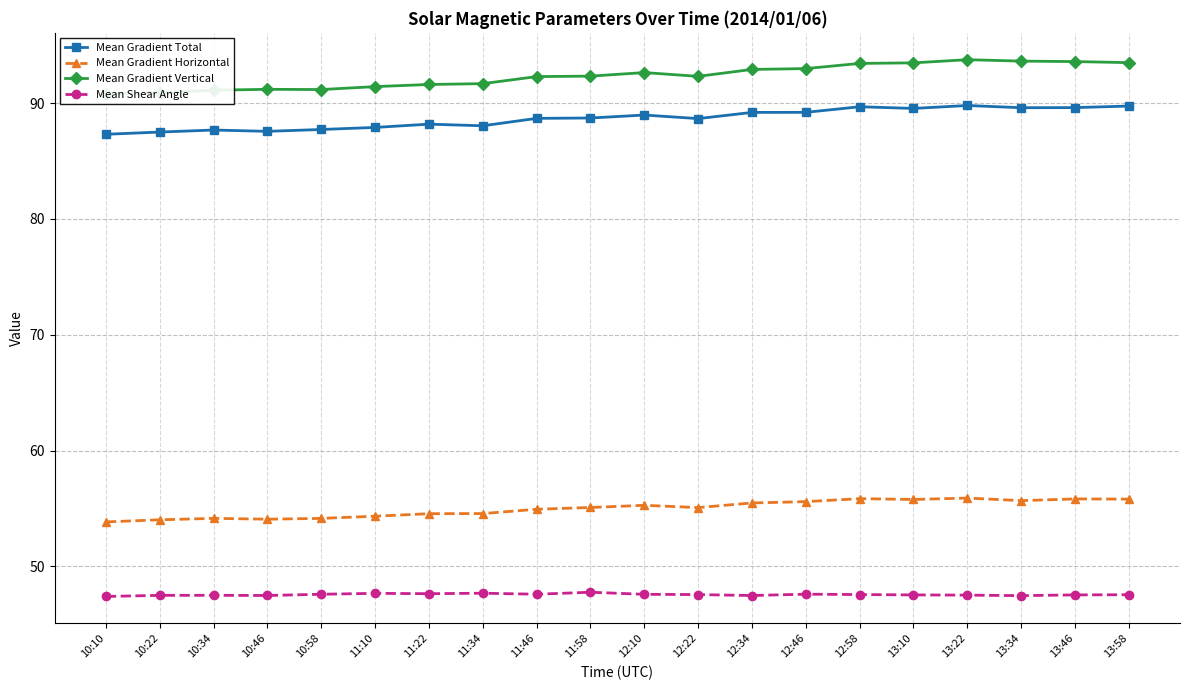

Is the value of Mean Gradient Total at 12:46 greater than the value of Mean Shear Angle at 12:58?

Yes